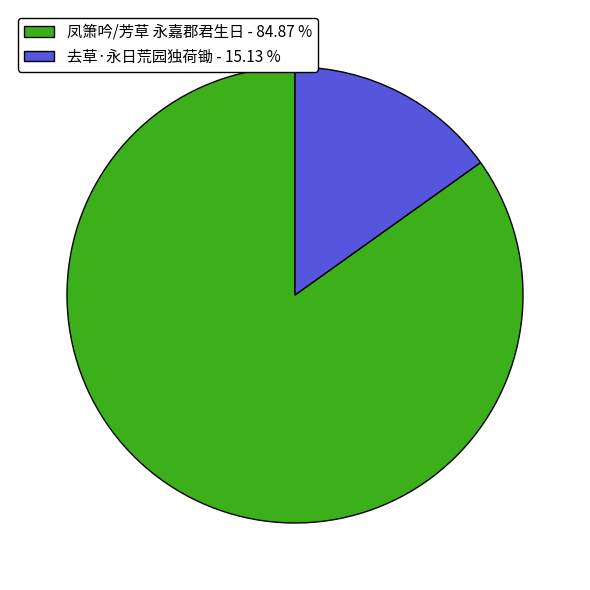

The 凤箫吟/芳草 永嘉郡君生日 slice represents 75% of the pie. True or false?

False